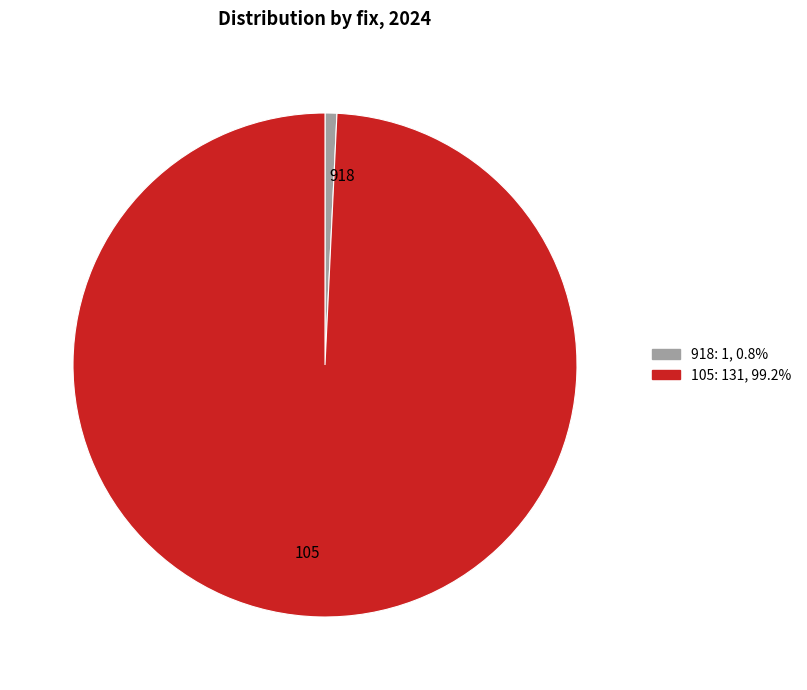

How many slices are in this pie chart?

2